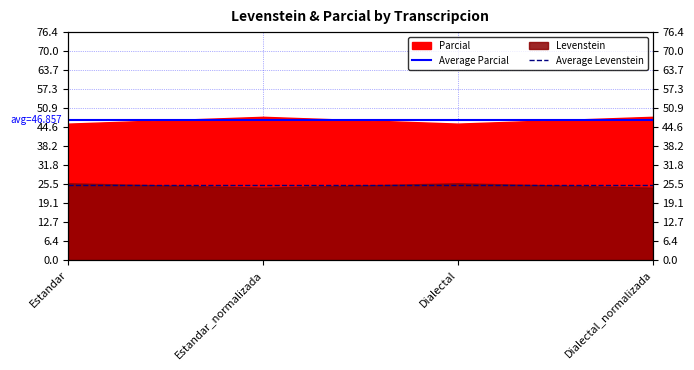

What value does the Average Parcial series have at Estandar?

46.9